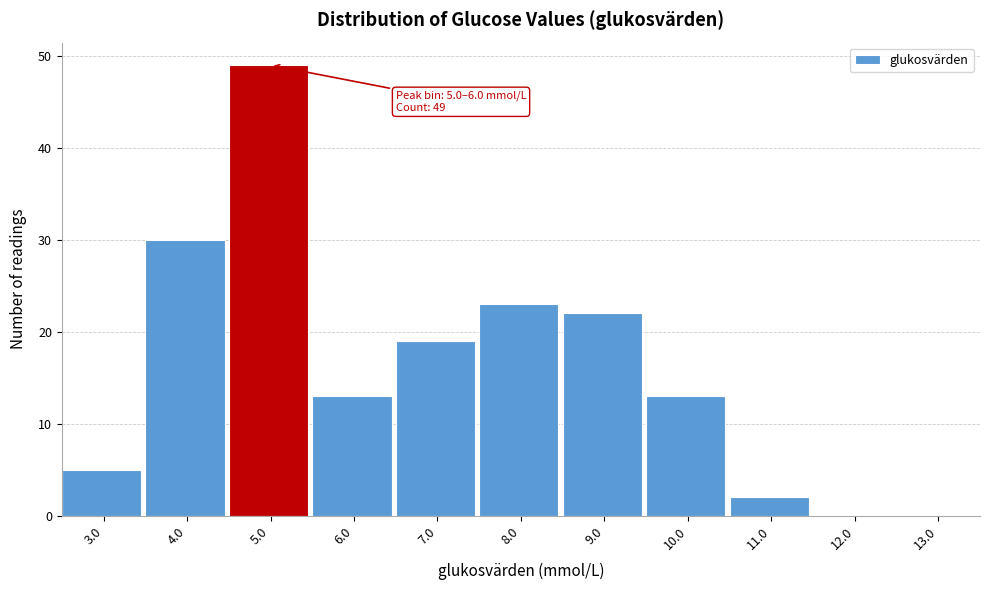

Reading left to right, what are all the values shown in this chart?

3.0=5	4.0=30	5.0=49	6.0=13	7.0=19	8.0=23	9.0=22	10.0=13	11.0=2	12.0=0	13.0=0